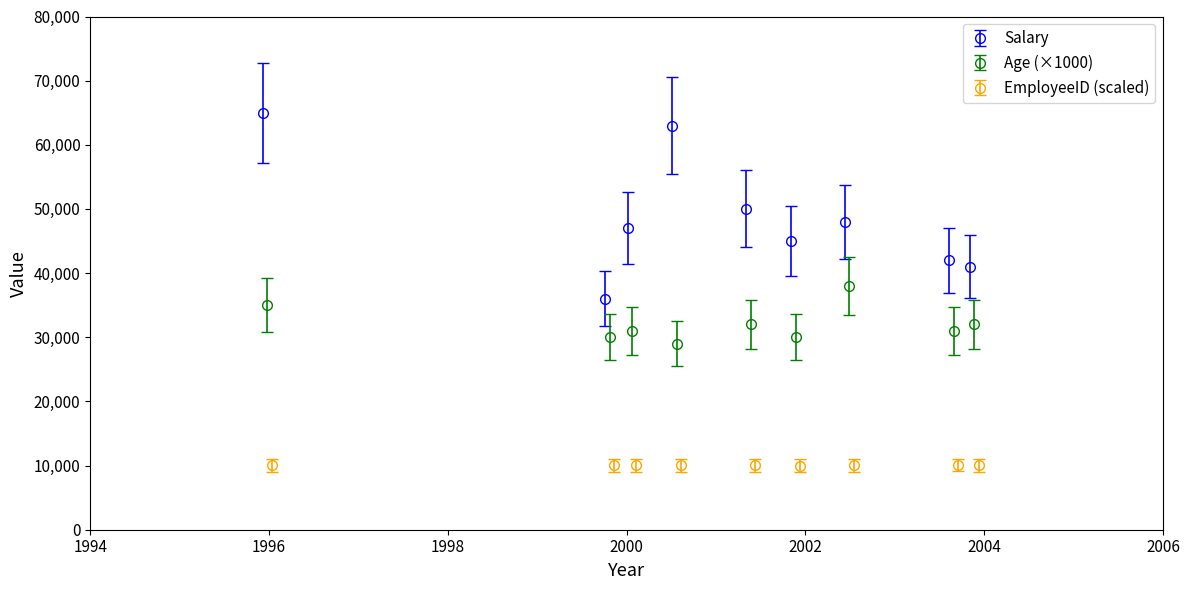

How many interior local peaks does the Salary series have?

2